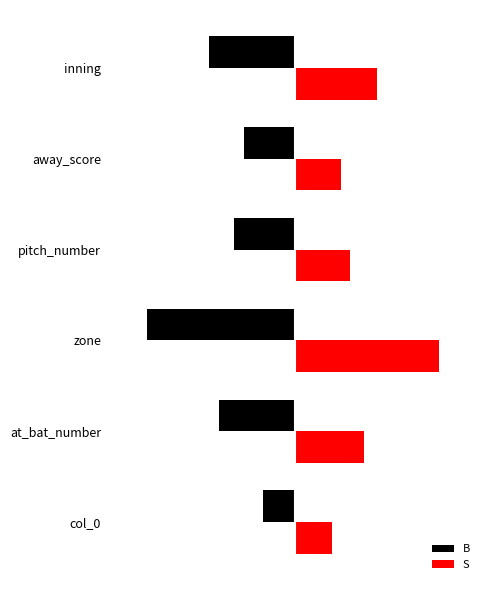

What are all the series names shown in the legend?

B, S